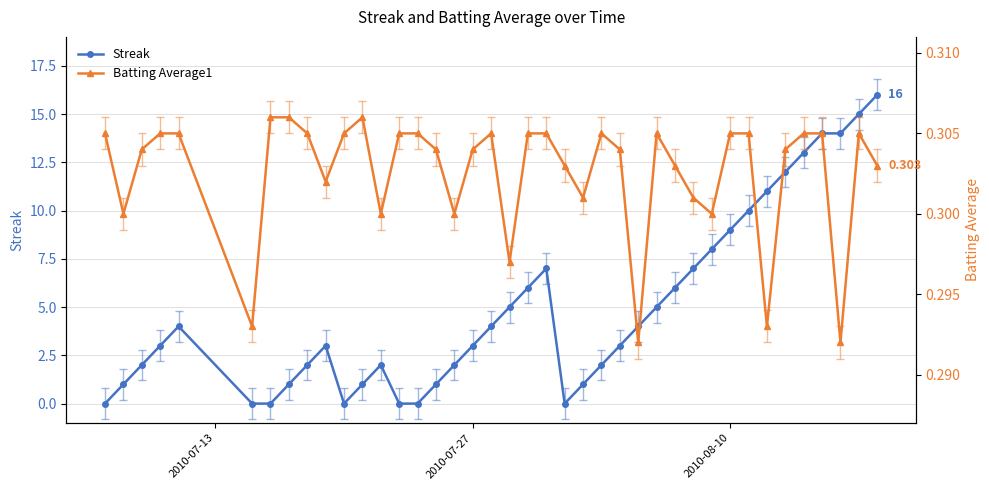

Is this an area chart (filled region under the line)?

No